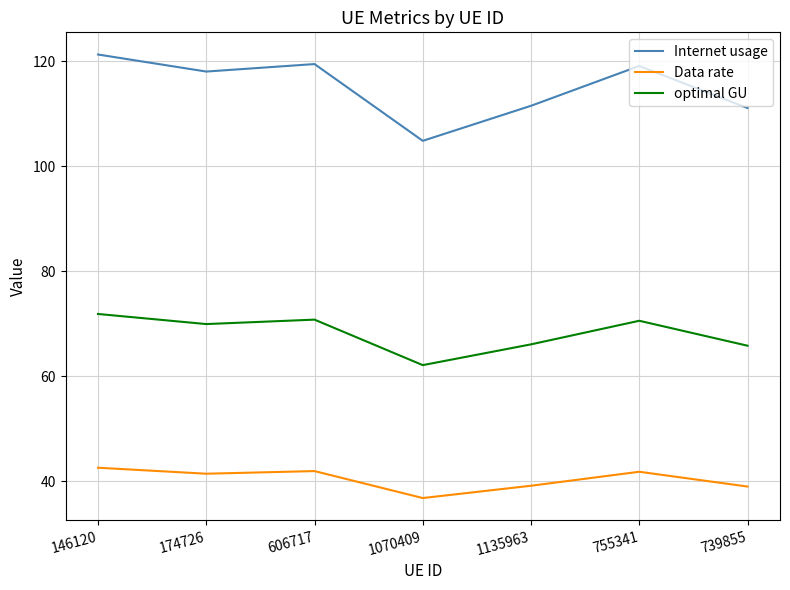

At which category does the chart reach its minimum across all series?

1070409